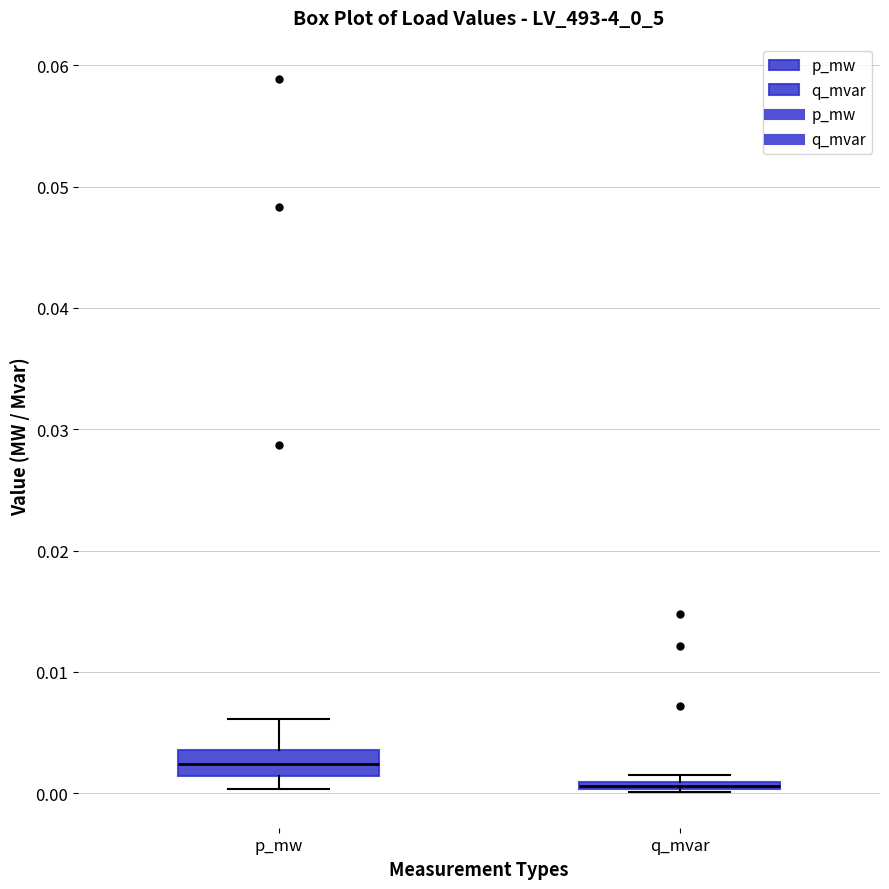

Comparing the boxes themselves (not the whiskers), which one is the tallest?

p_mw